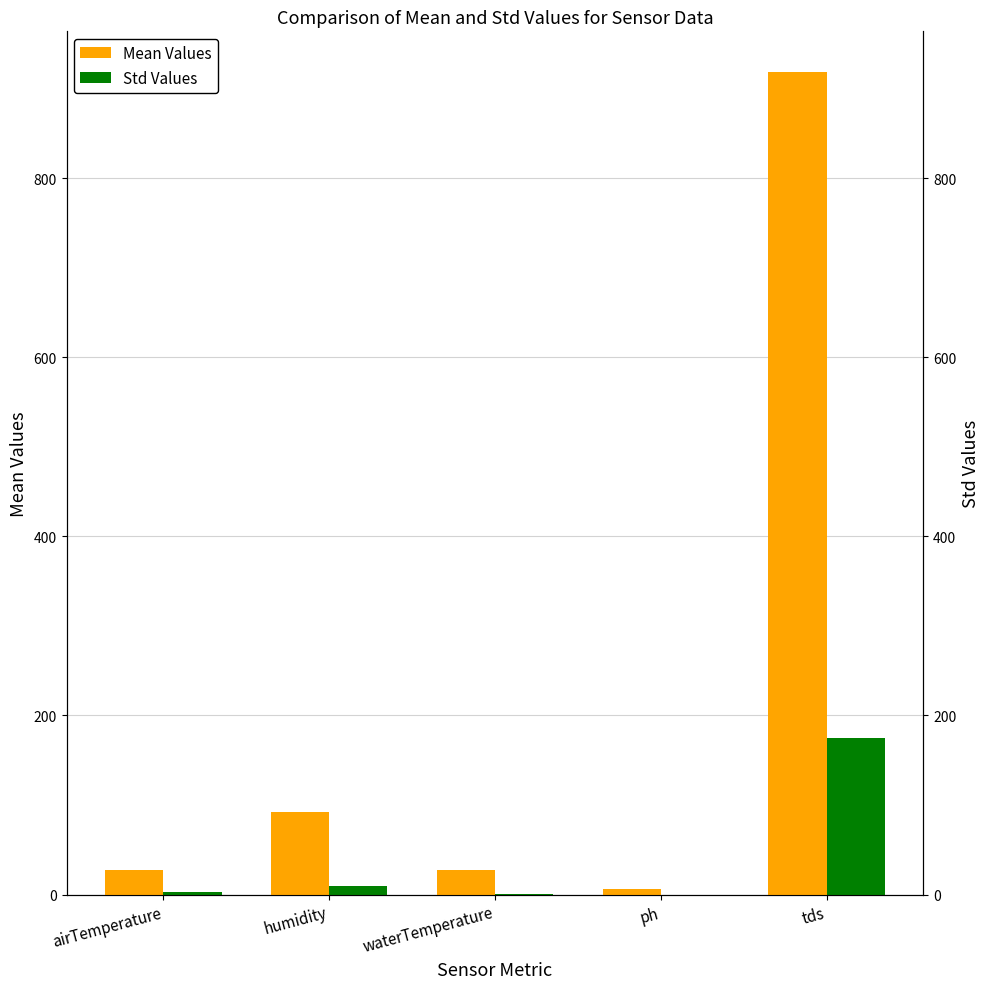

True or false: Mean Values has a value of 51.1 at humidity.

False